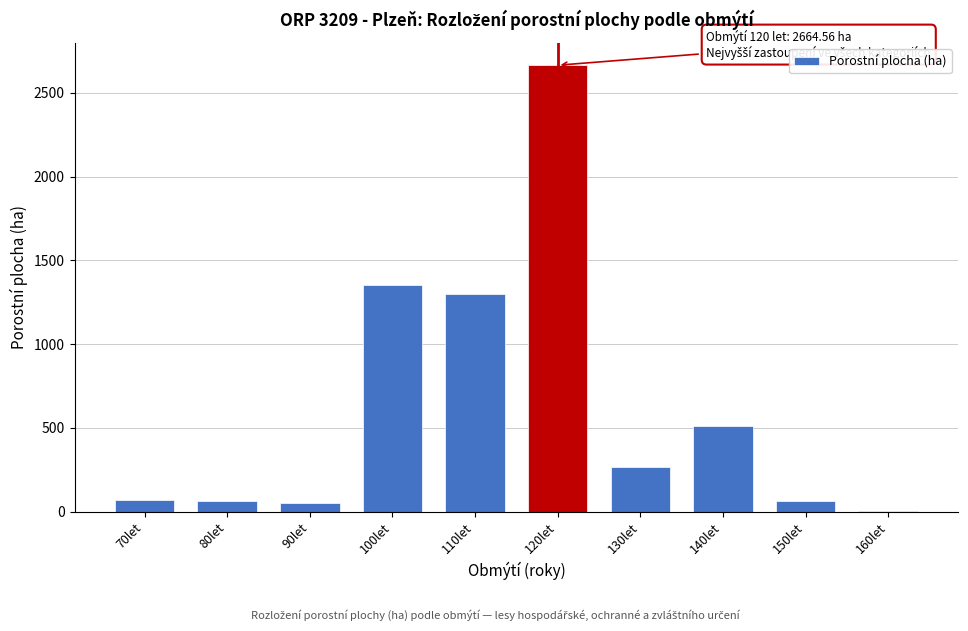

Which category has the highest value across all series?

120let